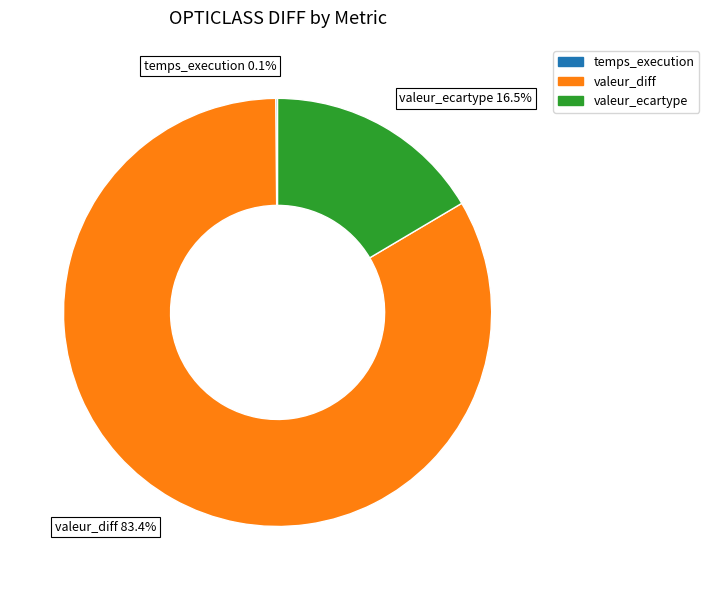

Is it true that valeur_diff is 83% of the pie?

True